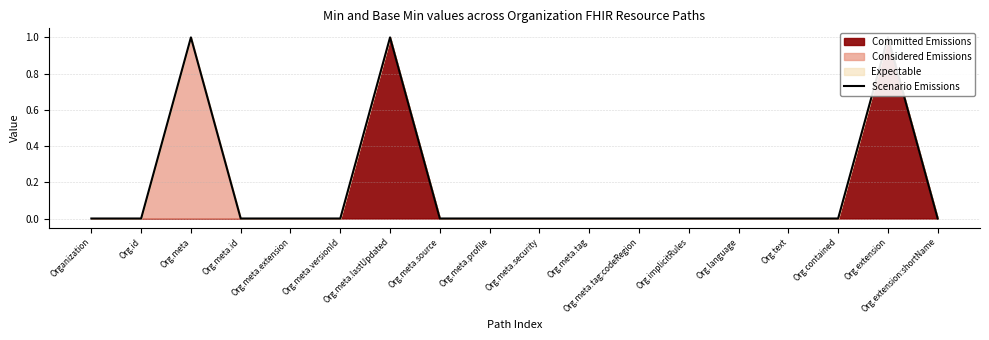

Reading left to right, what are all the values shown in this chart?

Organization=0	Org.id=0	Org.meta=1	Org.meta.id=0	Org.meta.extension=0	Org.meta.versionId=0	Org.meta.lastUpdated=1	Org.meta.source=0	Org.meta.profile=0	Org.meta.security=0	Org.meta.tag=0	Org.meta.tag:codeRegion=0	Org.implicitRules=0	Org.language=0	Org.text=0	Org.contained=0	Org.extension=1	Org.extension:shortName=0